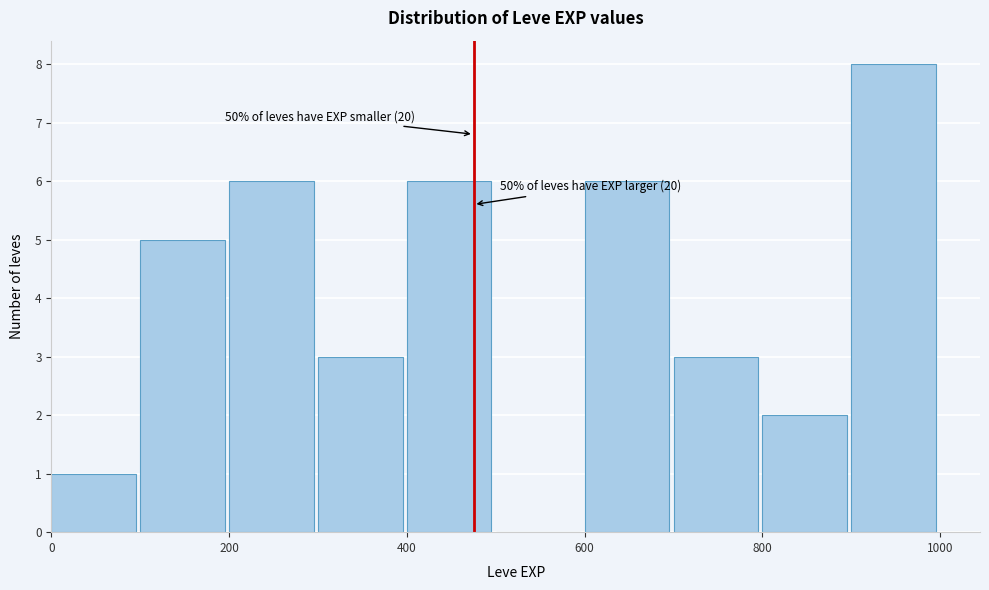

Over which range of the x-axis is the bar tallest?

900 to 1000